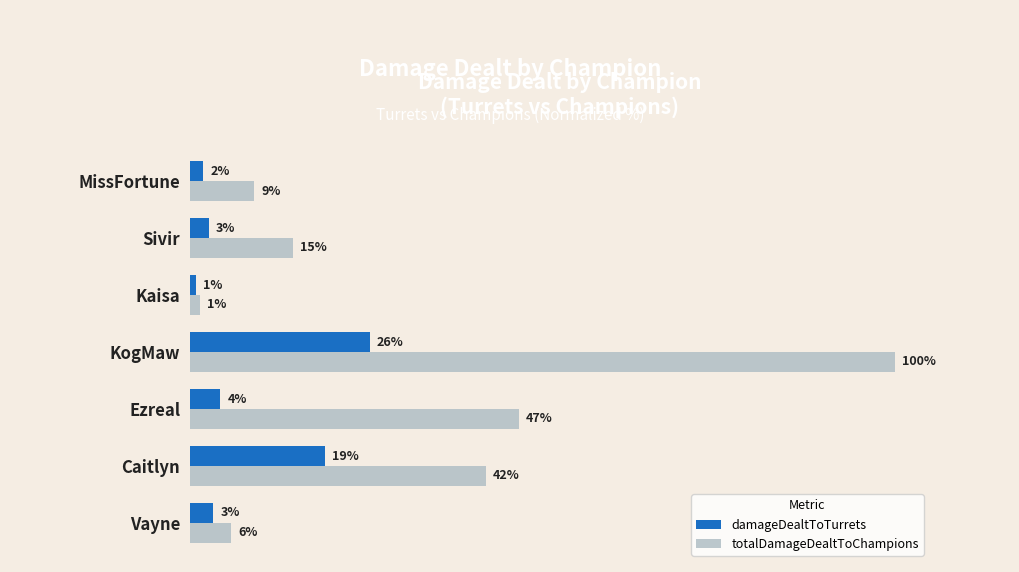

What is the minimum value shown in the chart?

0.9